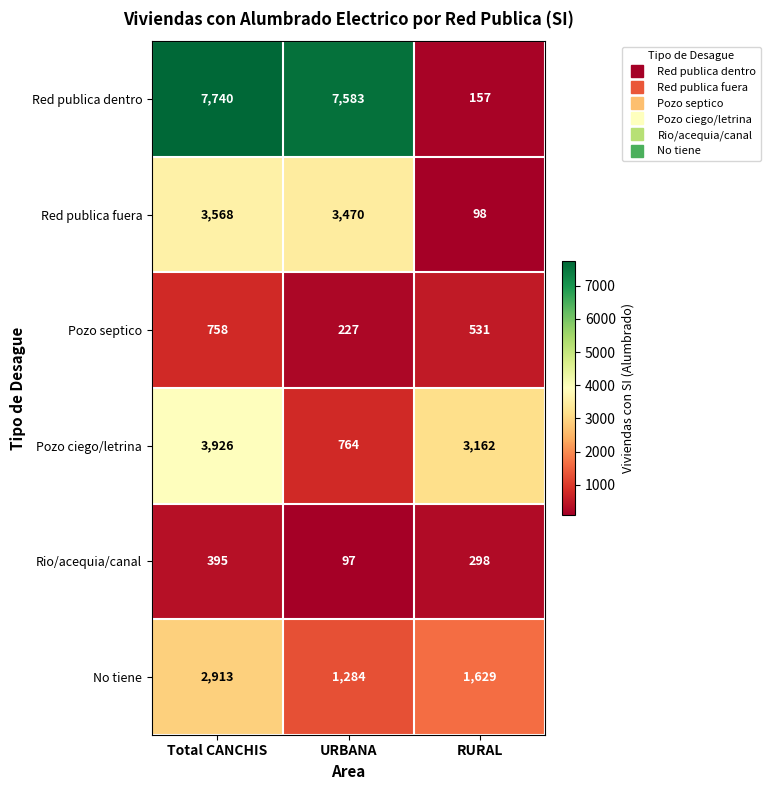

Which series has the widest spread of values?

Red publica dentro